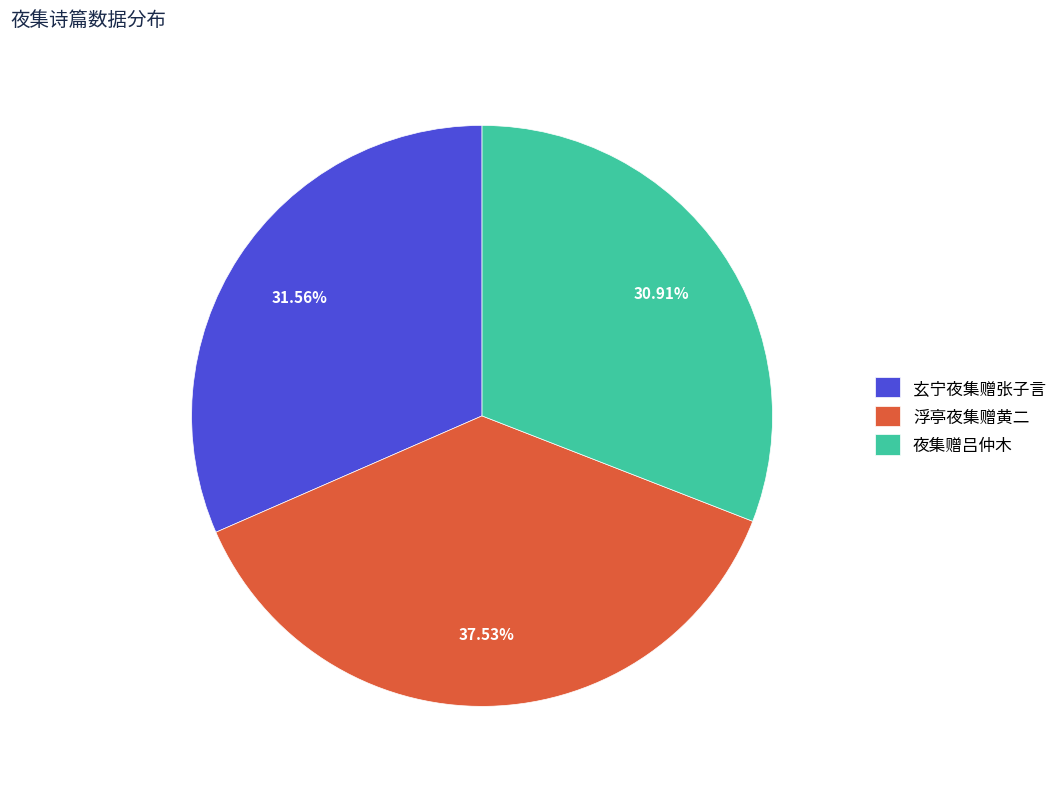

The 浮亭夜集赠黄二 slice represents 46% of the pie. True or false?

False